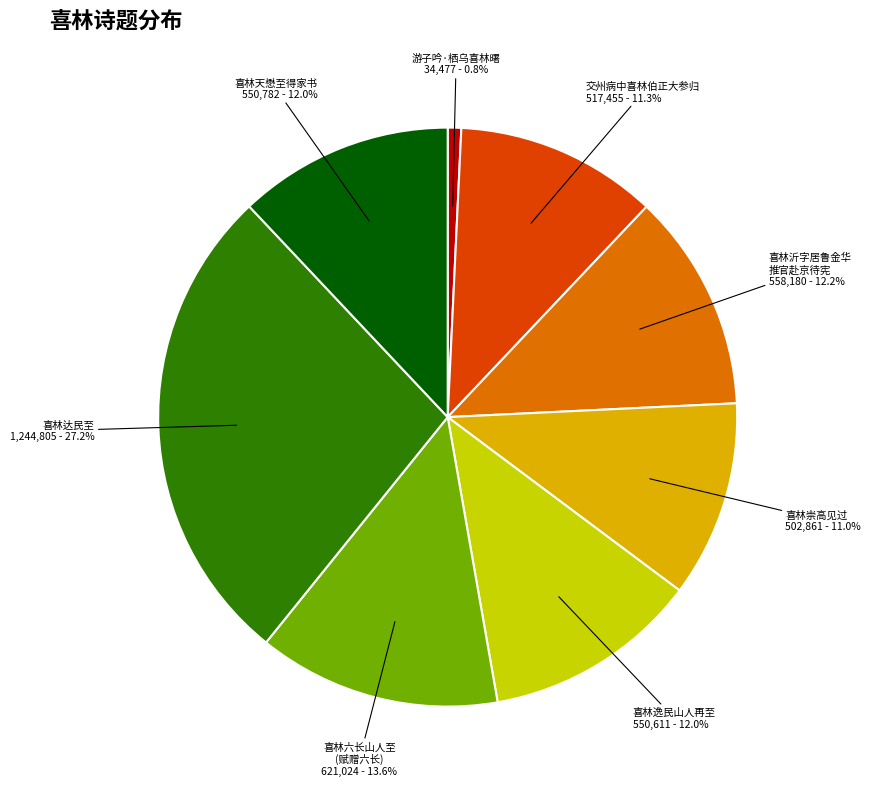

Does any single category account for the majority?

No